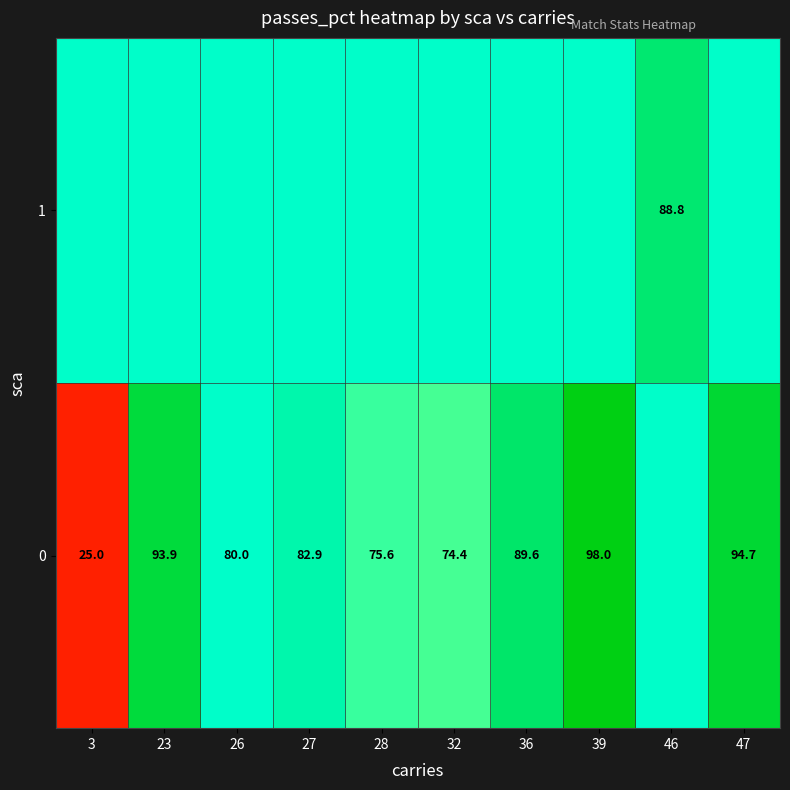

List the series in order of their overall mean, highest first.

row_1, row_0